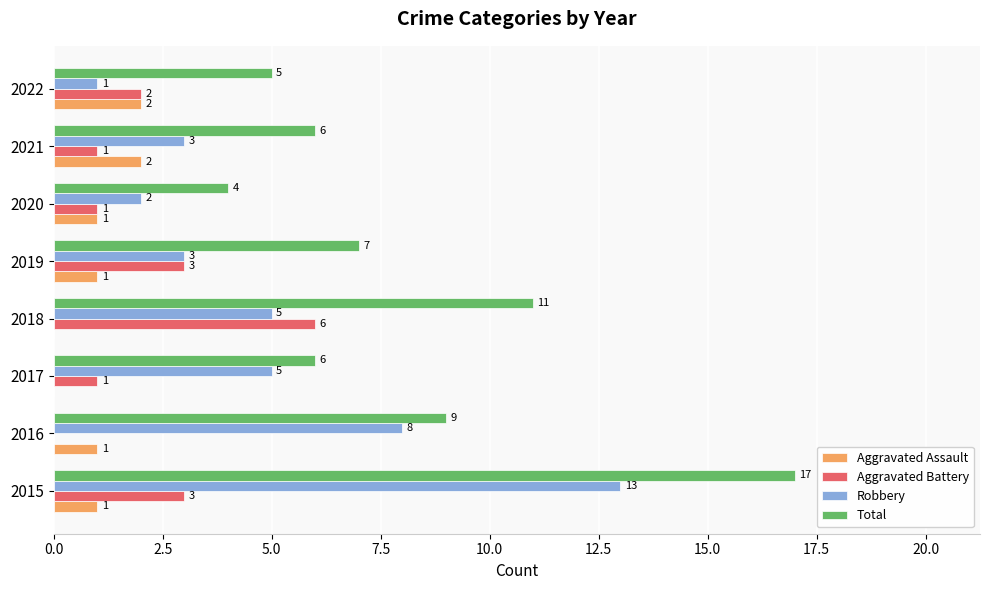

Which series has the largest range (max minus min)?

Total